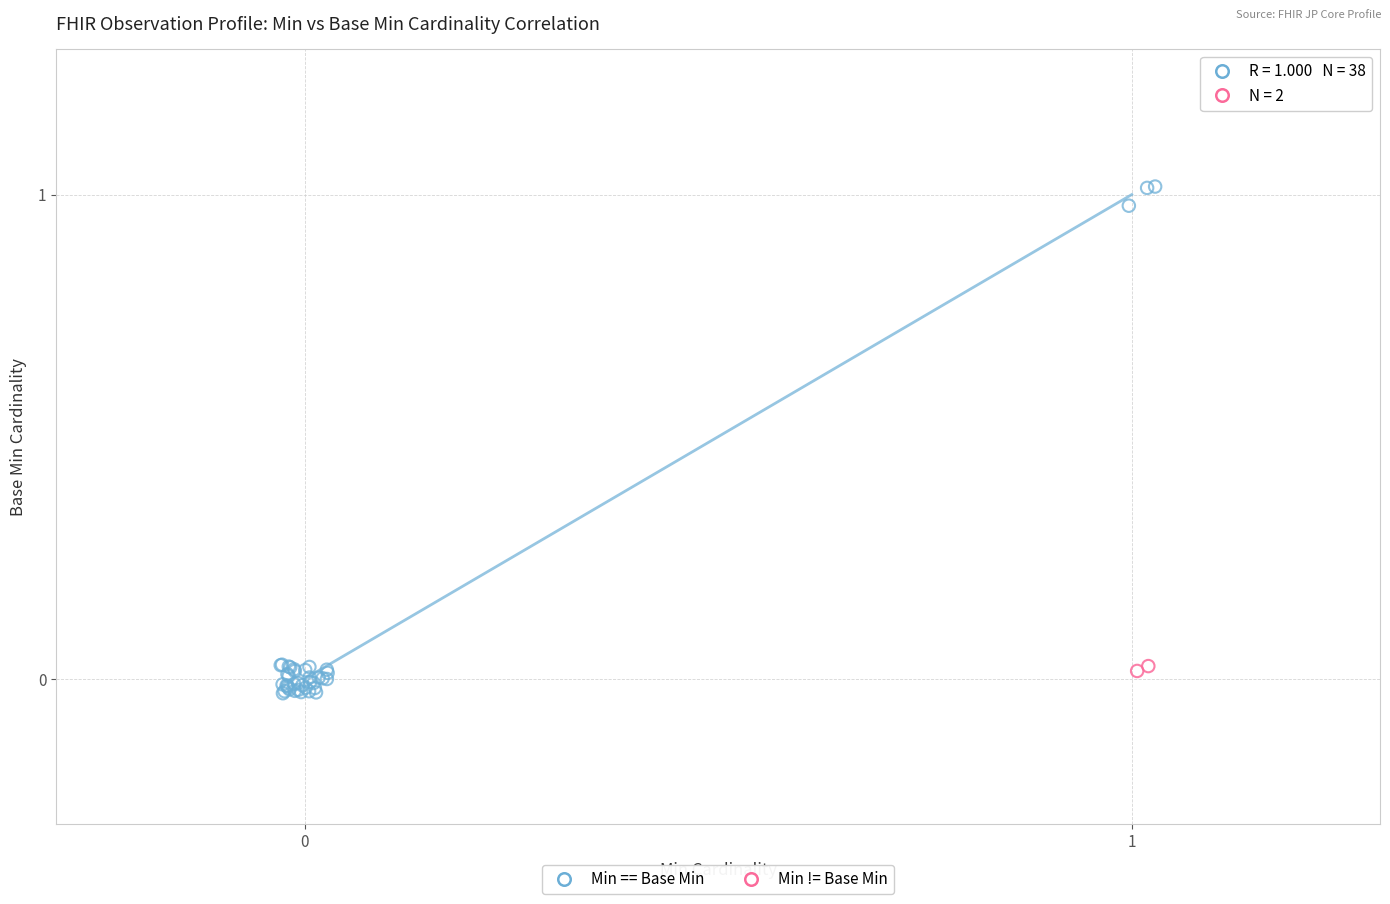

Which series has the largest Y range (max minus min)?

Min == Base Min